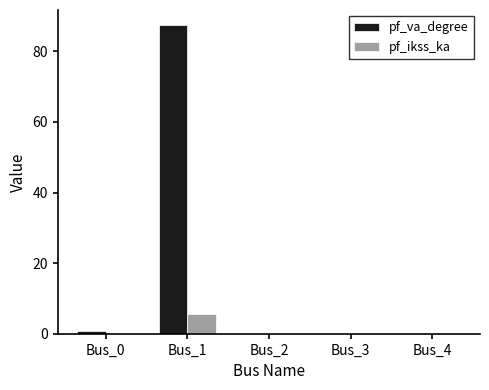

What is the highest value of the pf_ikss_ka series?

5.5